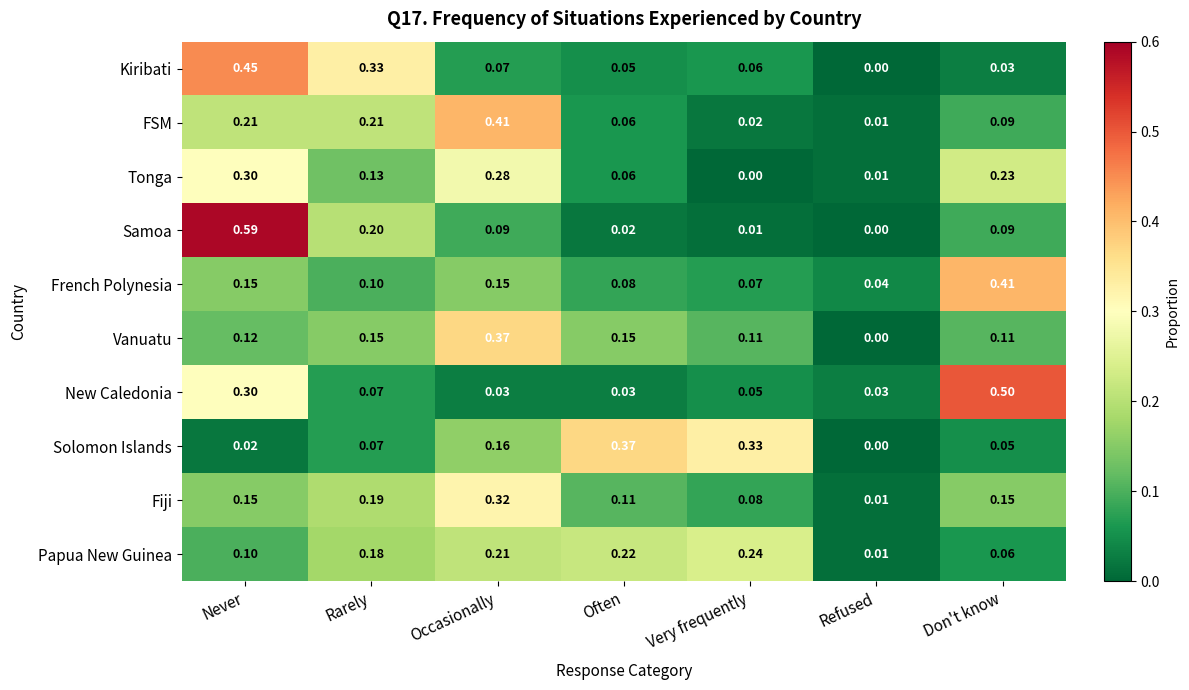

At how many categories does at least one series exceed 0?

7